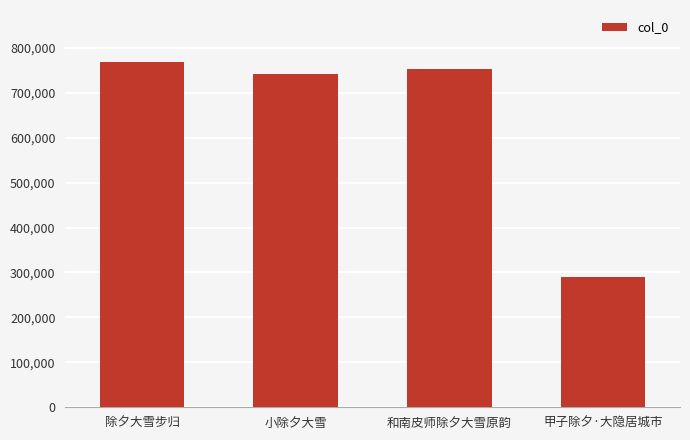

Approximately how many times larger is the value at 和南皮师除夕大雪原韵 compared to 小除夕大雪?

1.0